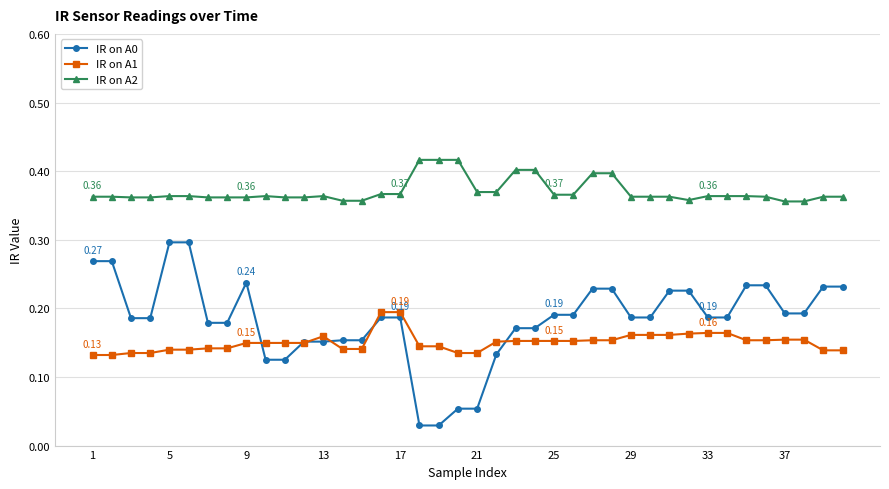

True or false: IR on A0 has more than 0 points higher than both neighbors.

True